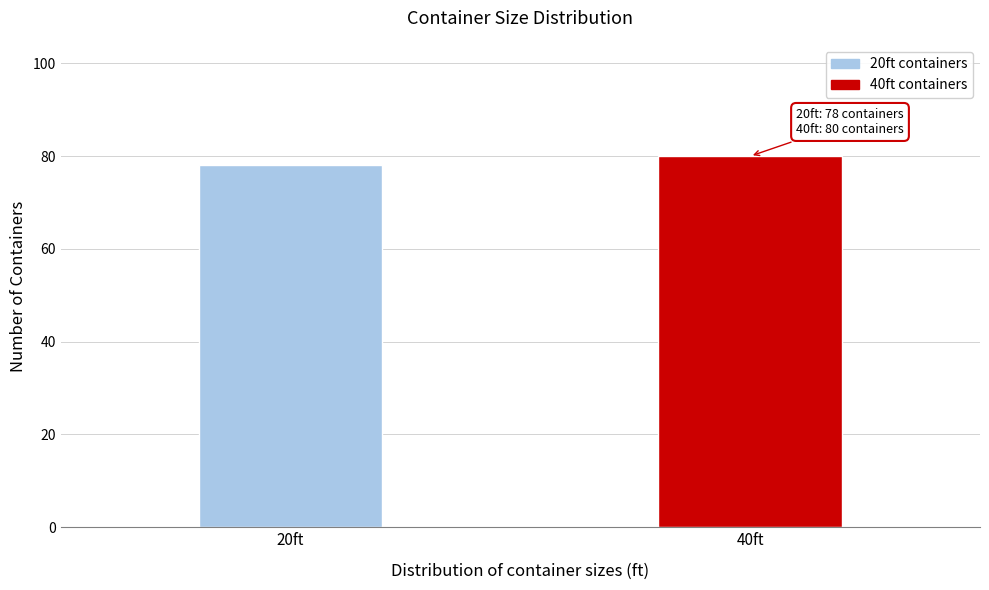

Reading left to right, what are all the values shown in this chart?

78	80